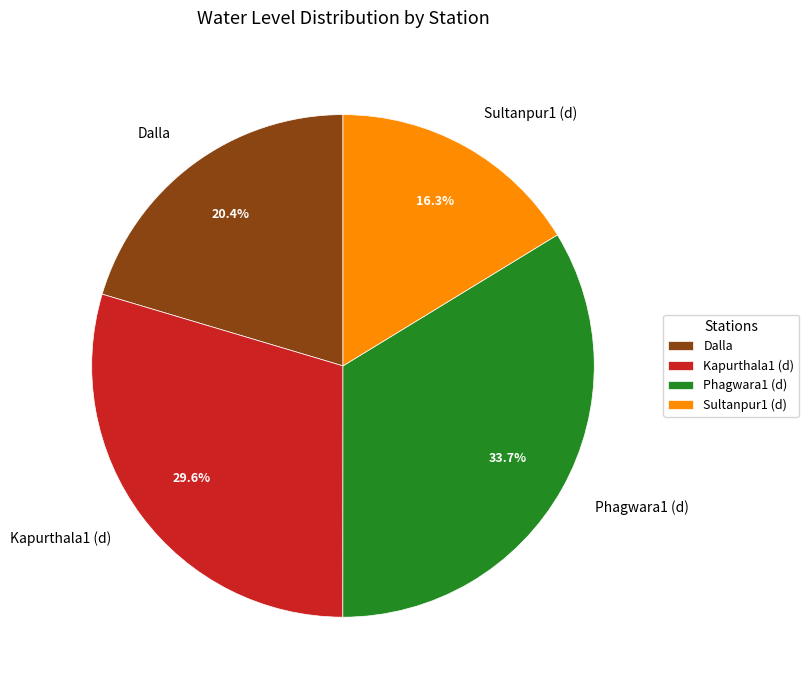

Which category has the biggest portion of the pie?

Phagwara1 (d)